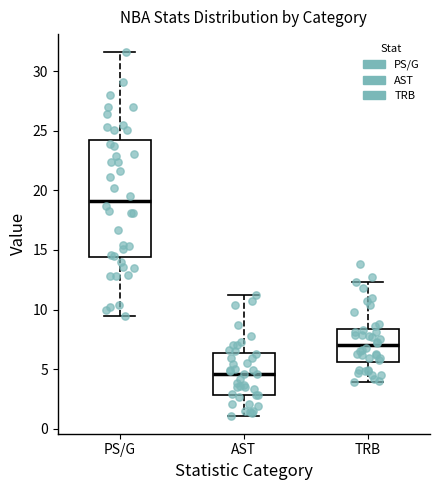

Reading left to right, read every box against the y-axis: the position of its median line, the range the box covers, and the ends of its whiskers. The values are not printed on the chart, so give them approximately, as read against the axis.

PS/G: median 19.0, box 14.5 to 24.0, whiskers 9.5 to 31.5
AST: median 4.5, box 3.0 to 6.5, whiskers 1.0 to 11.0
TRB: median 7.0, box 5.5 to 8.5, whiskers 4.0 to 12.5